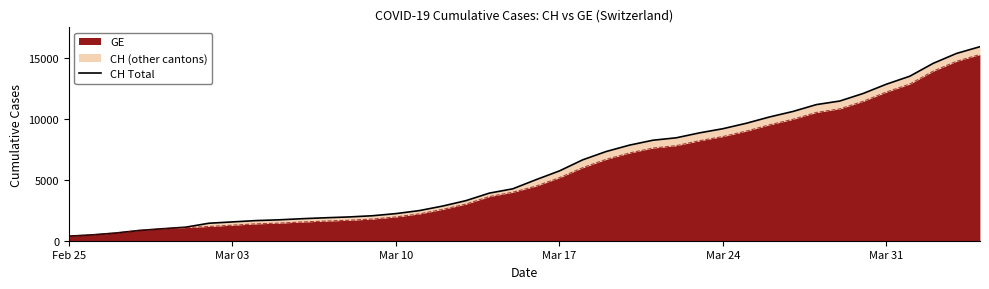

What is the lowest value of the GE series?

375